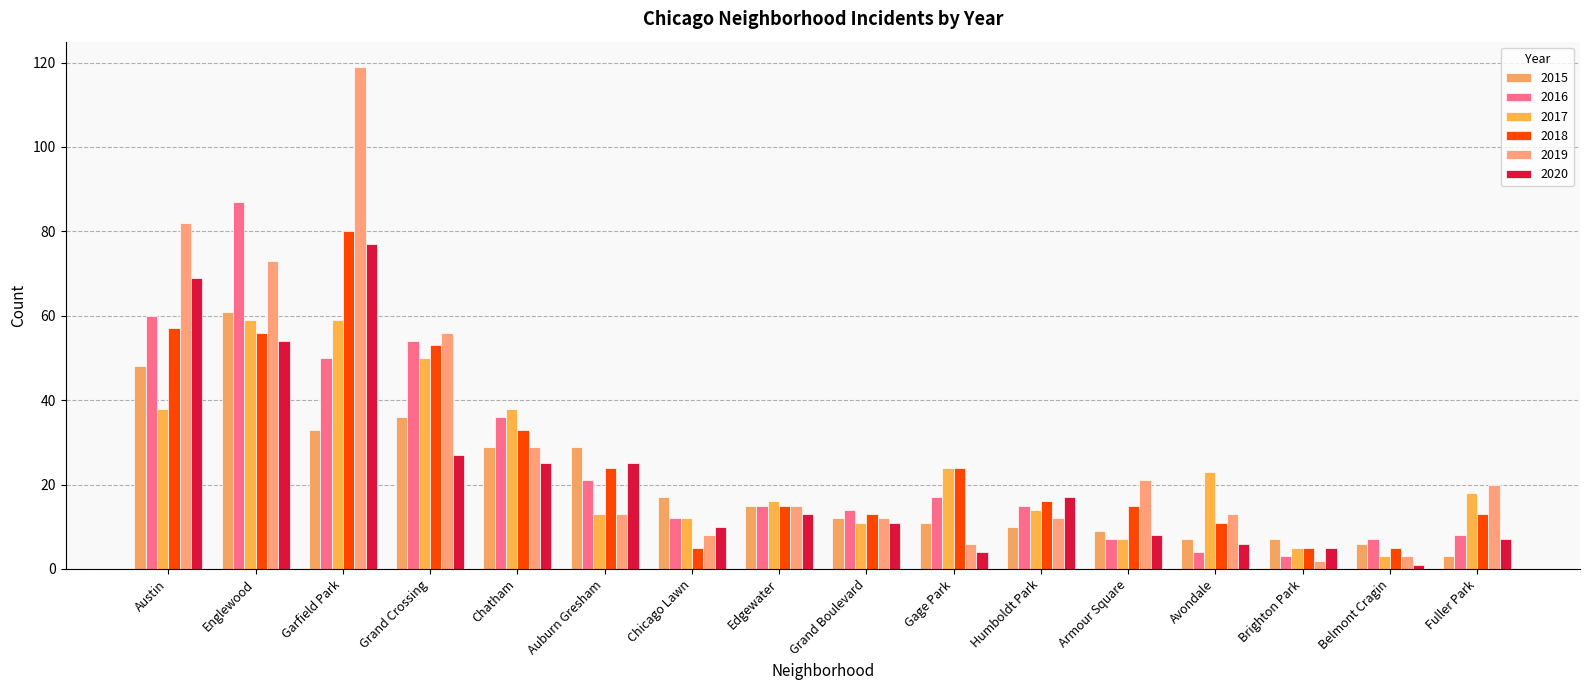

Is it true that 2018 equals 5 at Belmont Cragin?

True